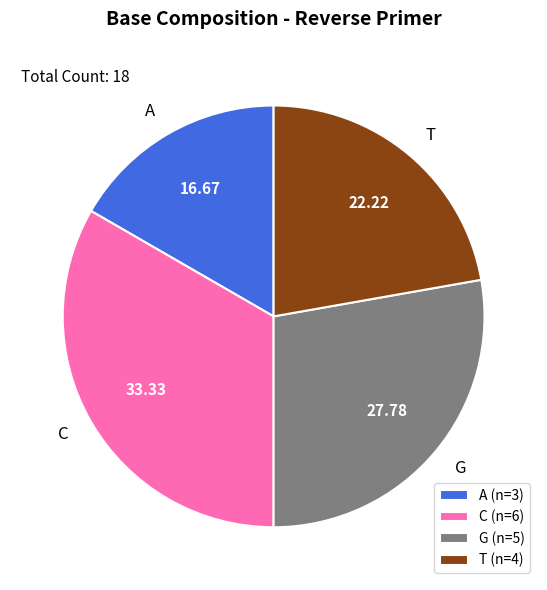

How many slices are in this pie chart?

4